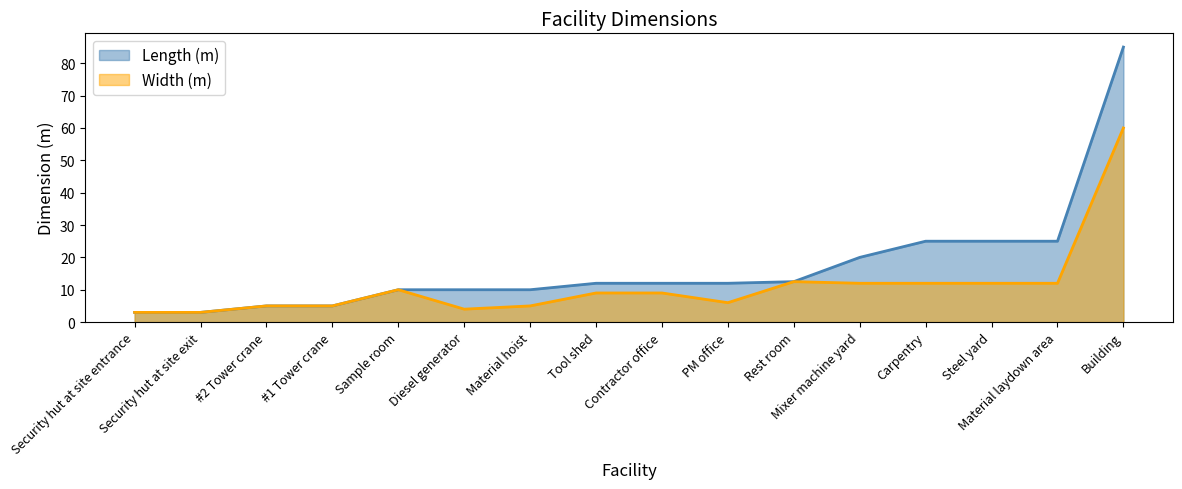

Count the number of categories in the chart.

16